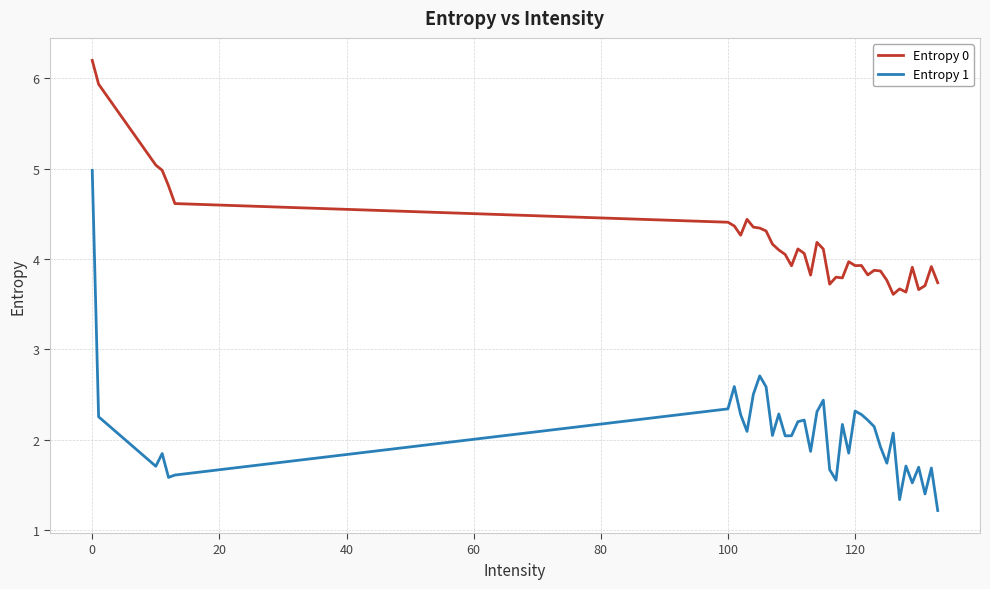

Which series has the largest range (max minus min)?

Entropy 1